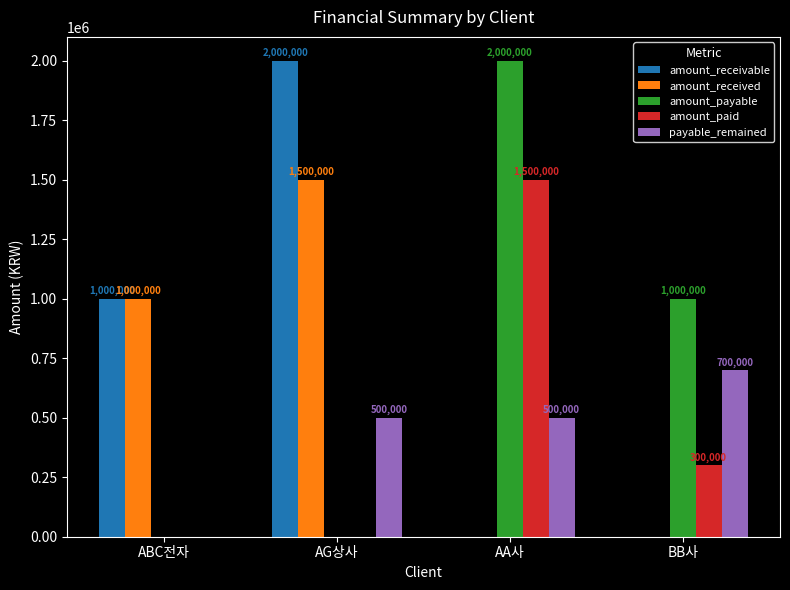

The amount_receivable series shows 394790 at ABC전자. True or false?

False